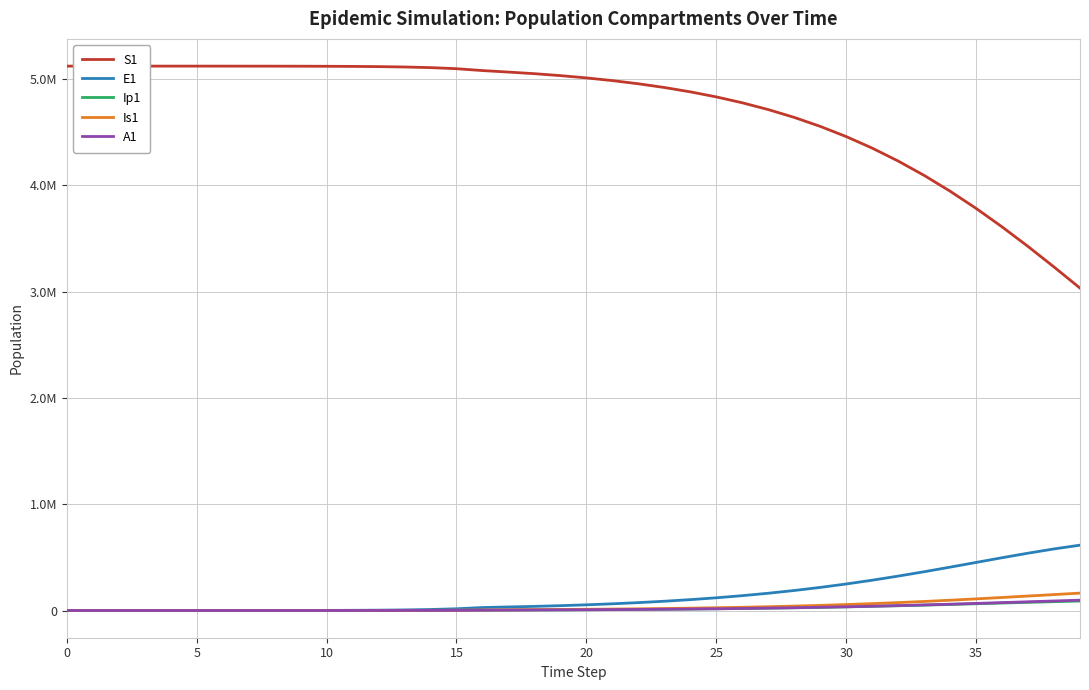

At which label does Is1 first exceed 11327?

20